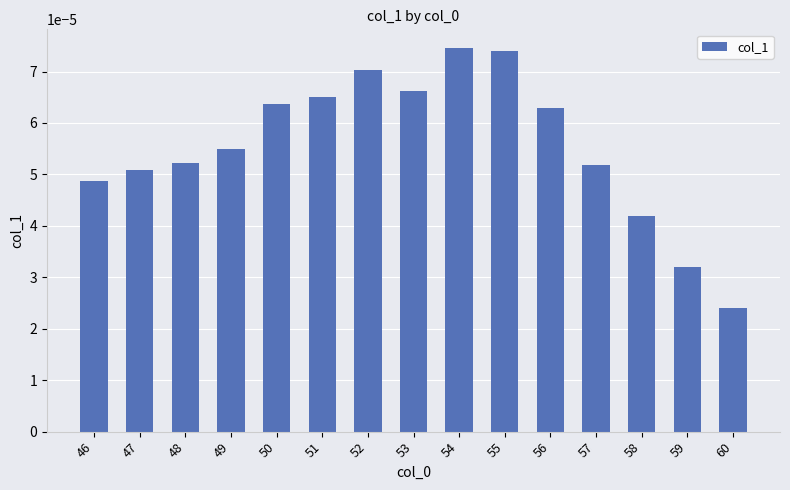

At which category does the chart reach its minimum across all series?

60